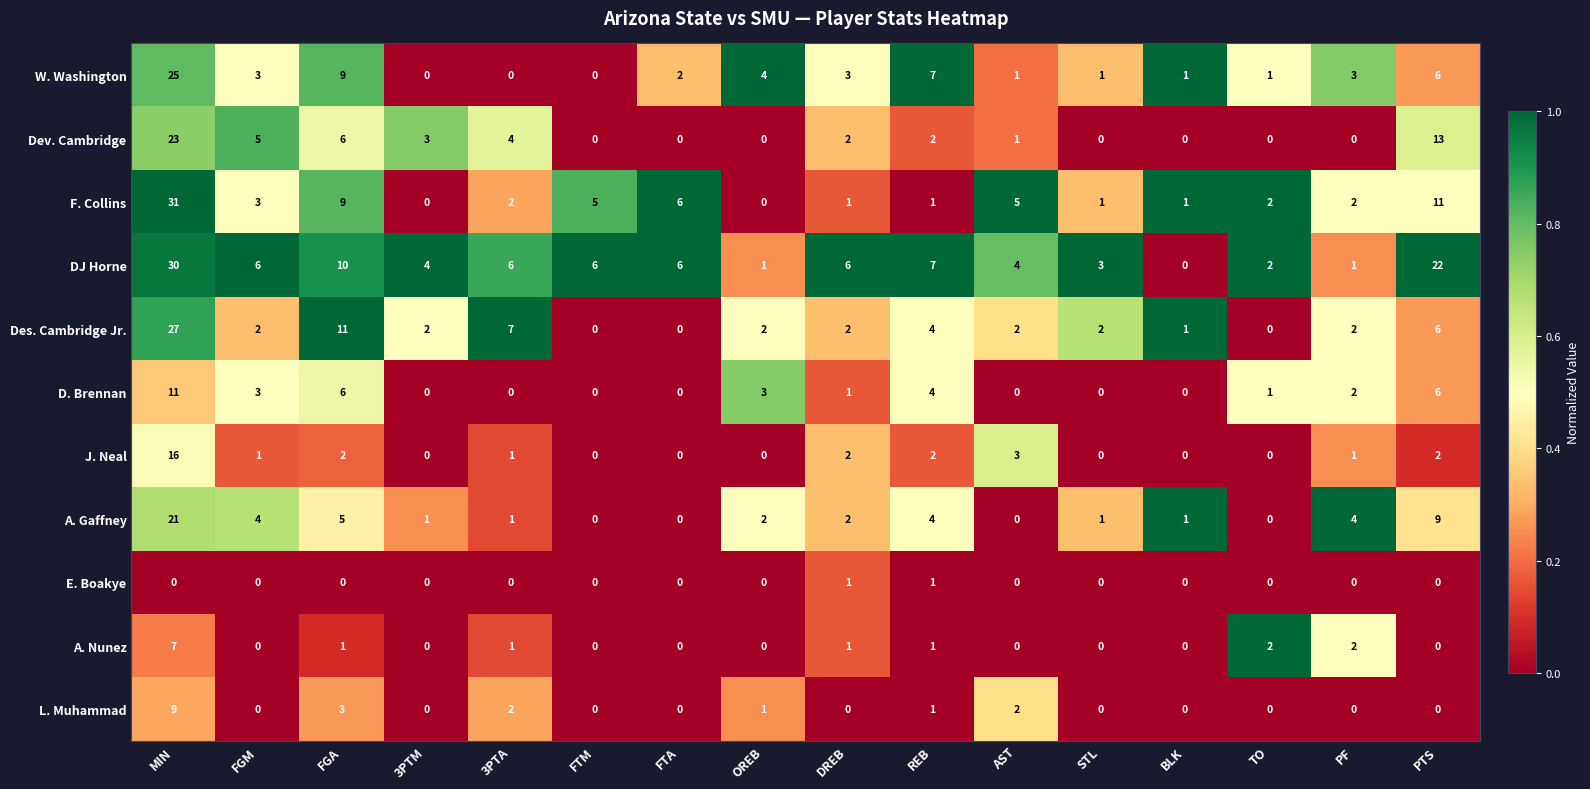

List the series in order of their peak value, lowest first.

E. Boakye, A. Nunez, L. Muhammad, D. Brennan, J. Neal, A. Gaffney, Dev. Cambridge, W. Washington, Des. Cambridge Jr., DJ Horne, F. Collins